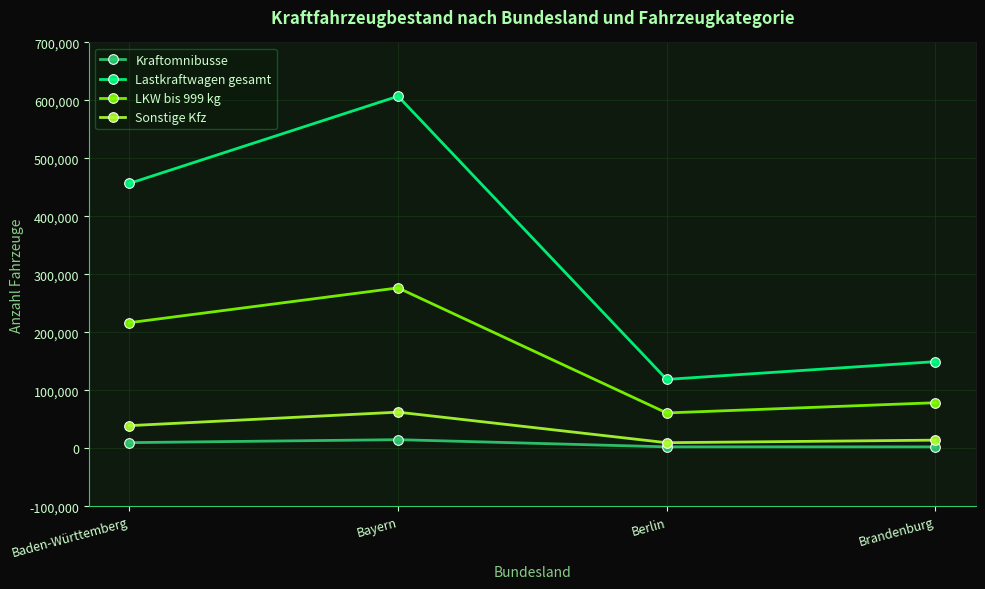

List the labels in order of LKW bis 999 kg value, smallest first.

Berlin, Brandenburg, Baden-Württemberg, Bayern